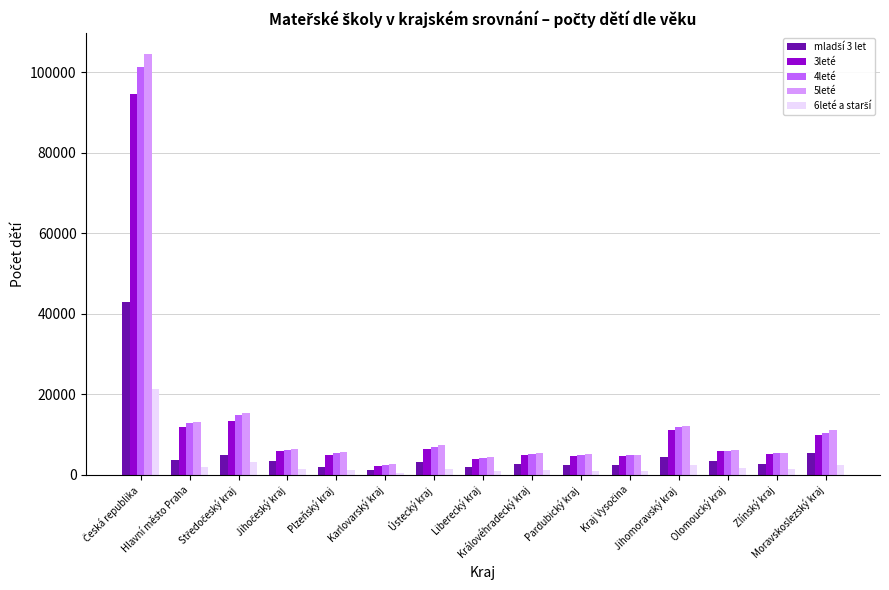

What is the minimum value for 4leté?

2465